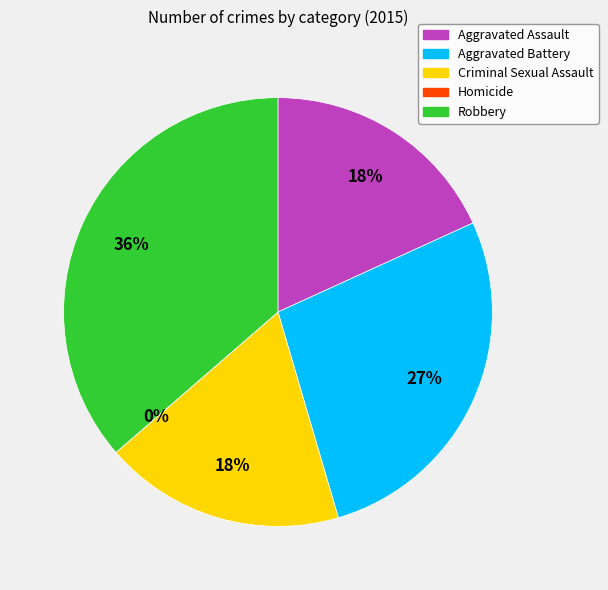

Which category has the smallest portion of the pie?

Homicide